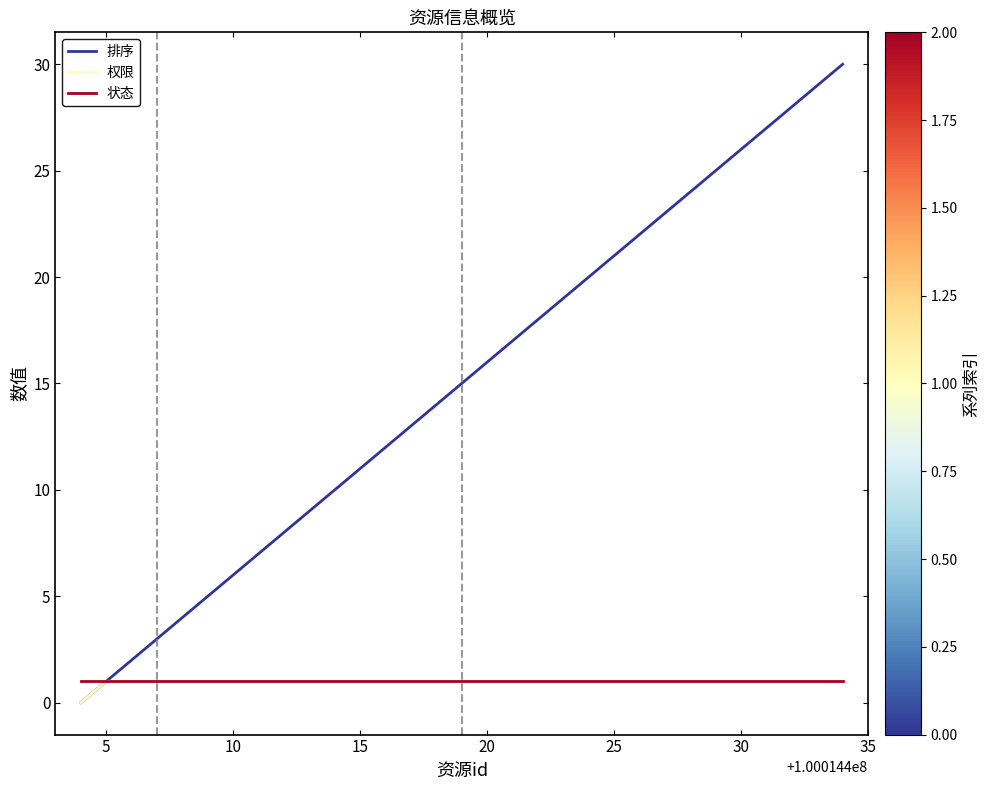

Which series has the widest spread of values?

排序